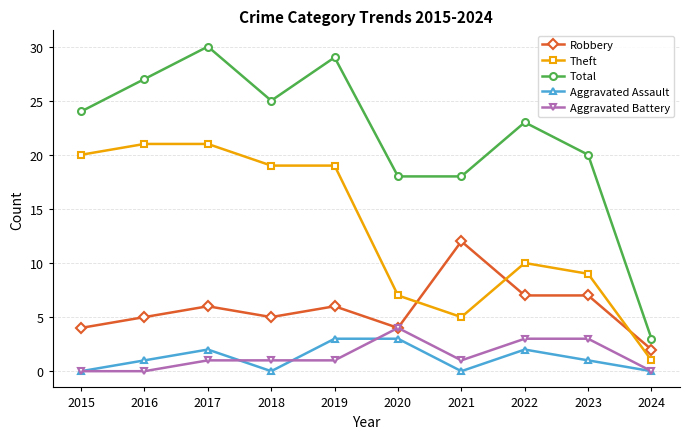

Which label corresponds to the largest value in the chart?

2017